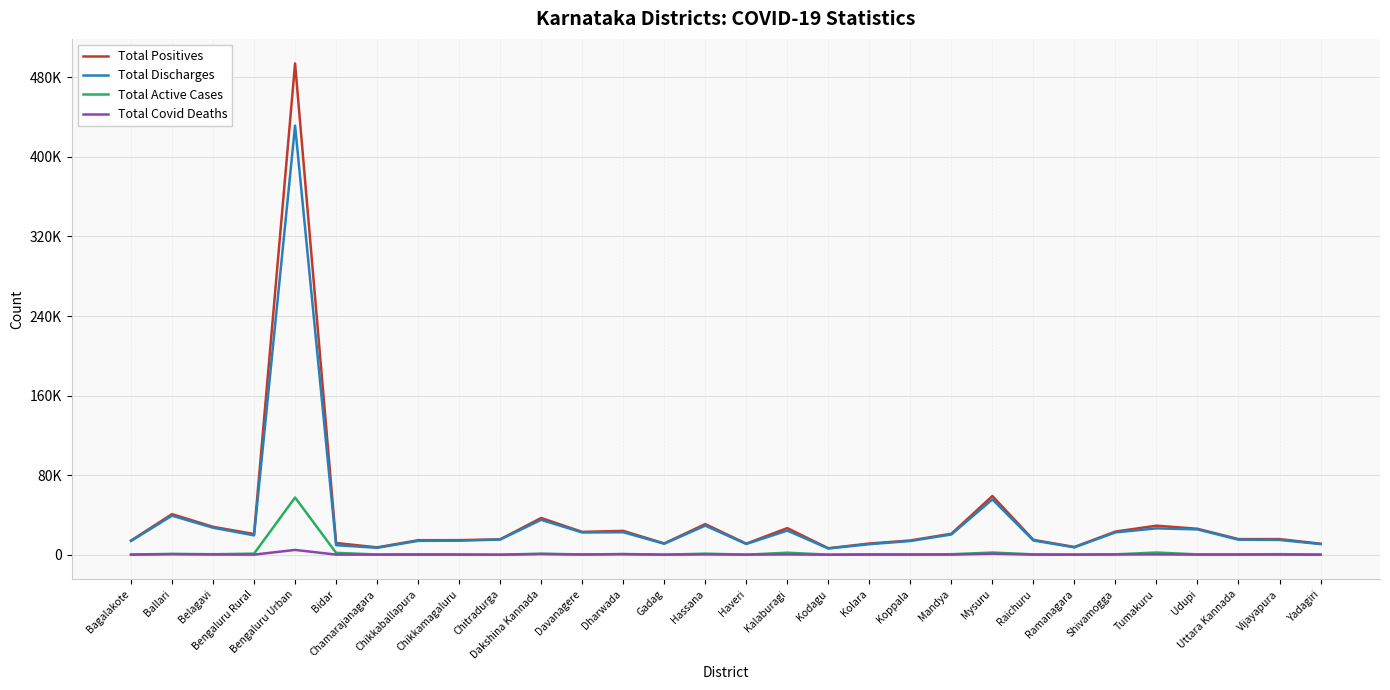

Rank the series by their maximum value, from lowest to highest.

Total Covid Deaths, Total Active Cases, Total Discharges, Total Positives